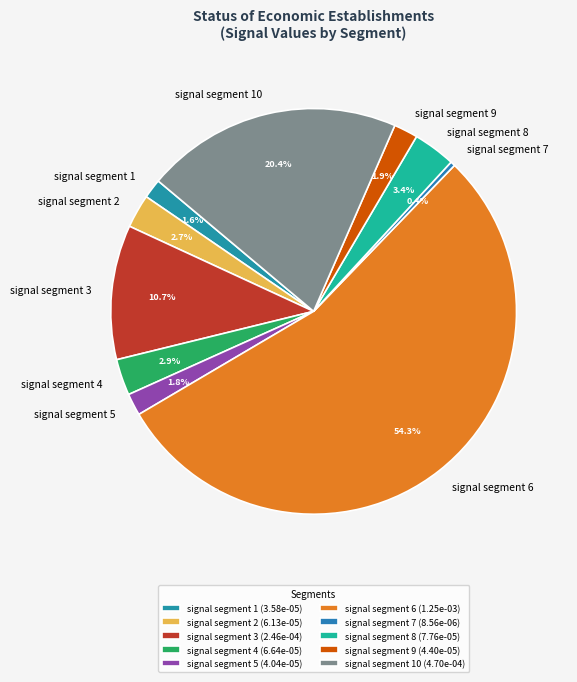

To the nearest percent, what percentage of the pie is signal segment 6?

54%